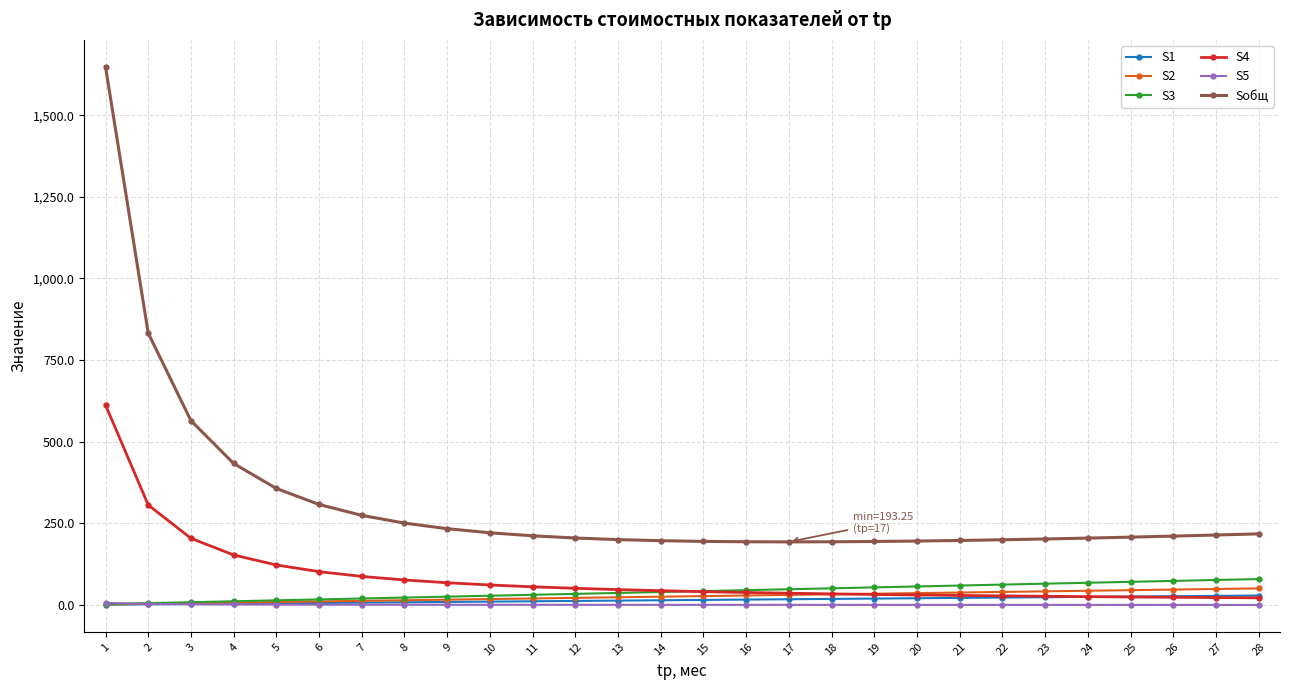

Which series has the largest total across all categories?

Sобщ